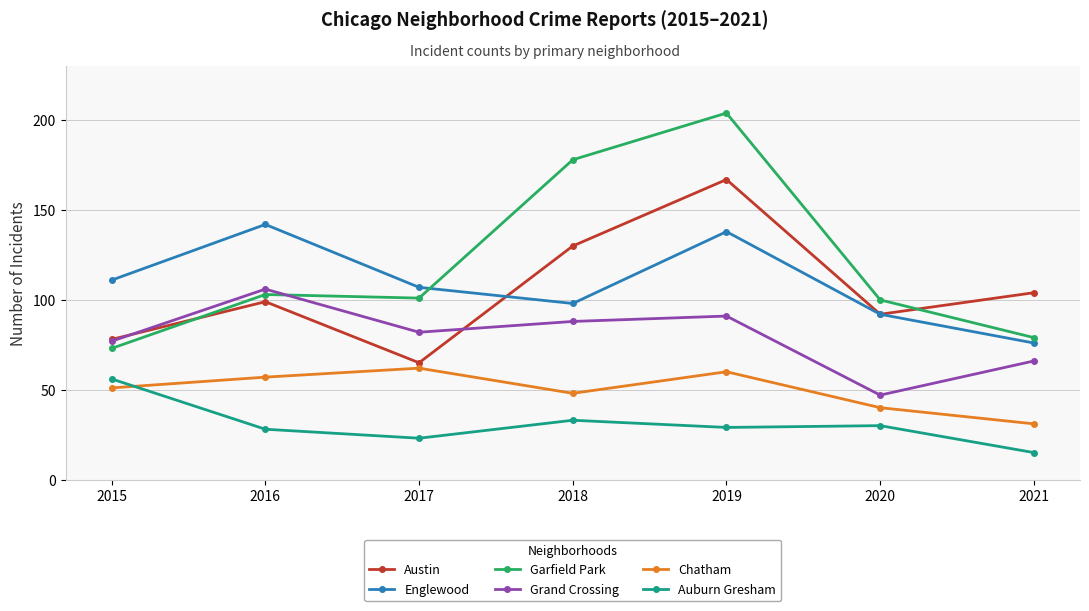

How many Austin values are between 78 and 130?

5